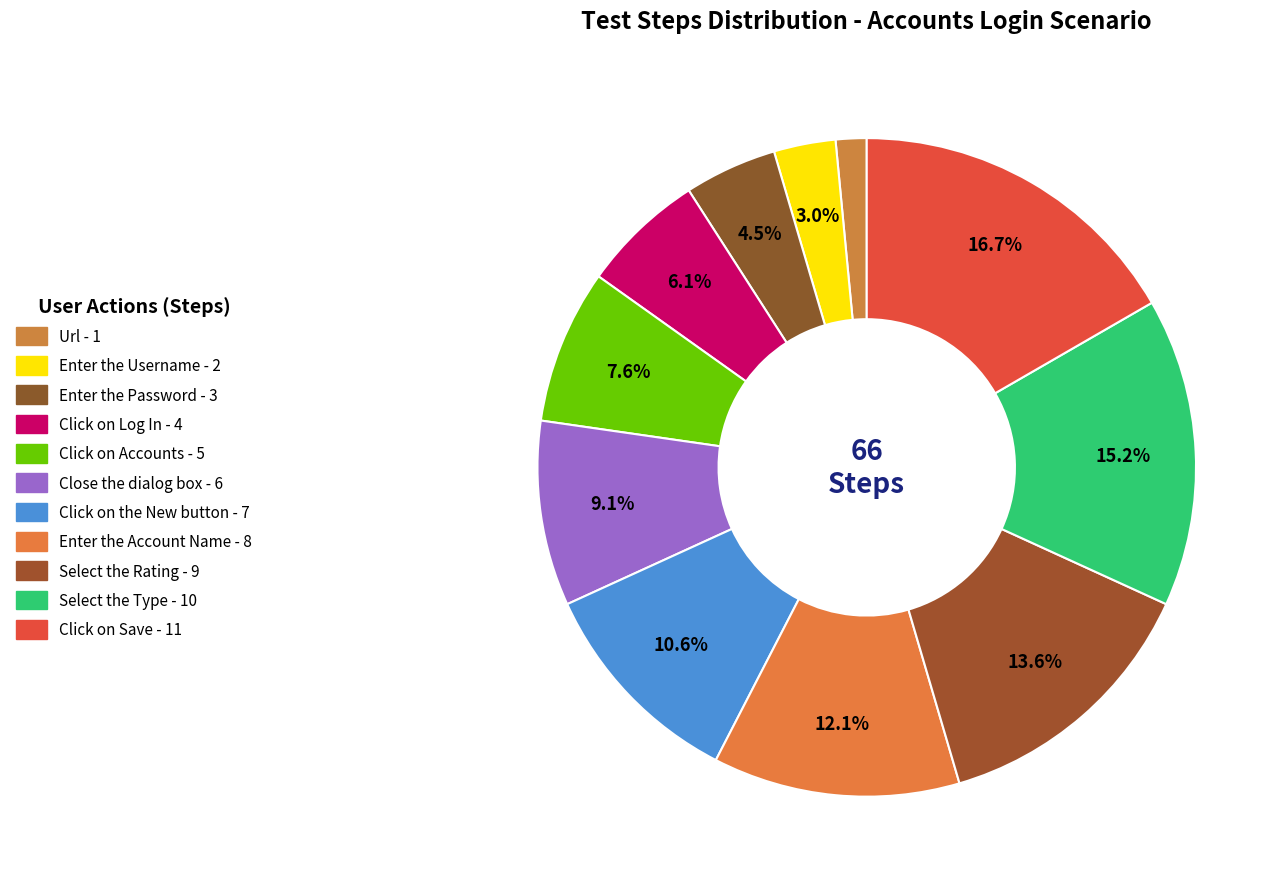

What portion of the pie excludes Enter the Password?

95.5%